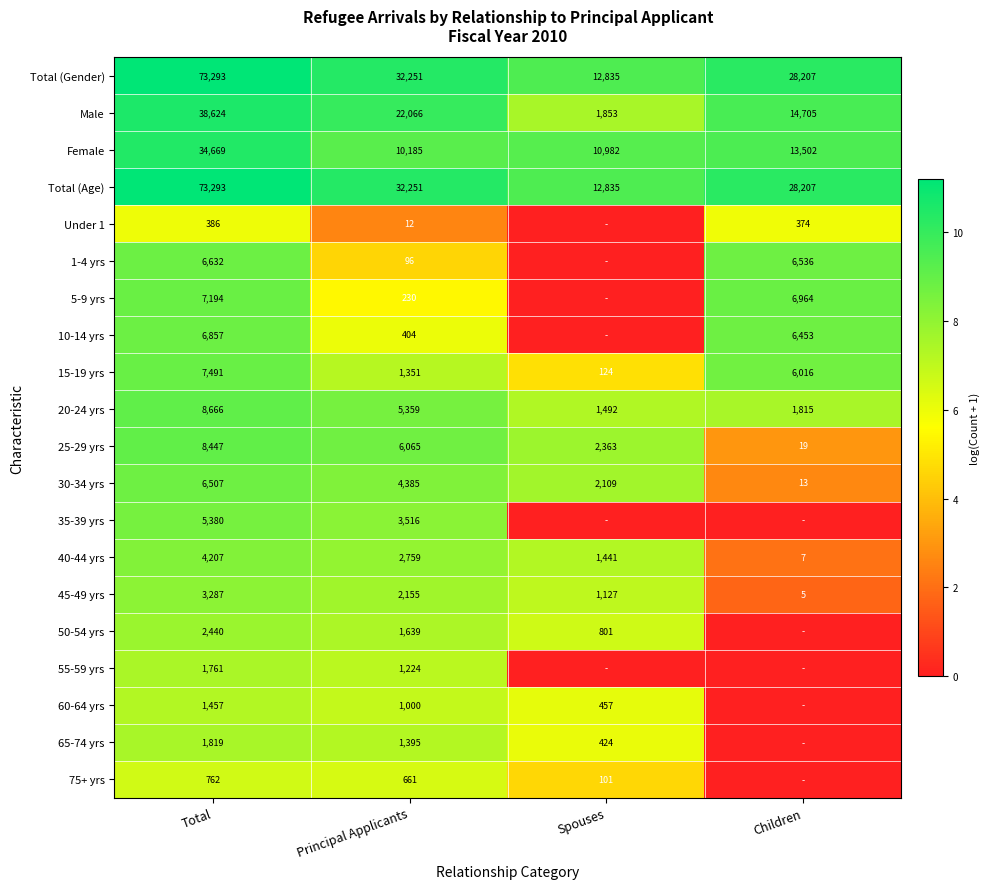

Which category has the lowest value in the Total (Age) series?

Spouses